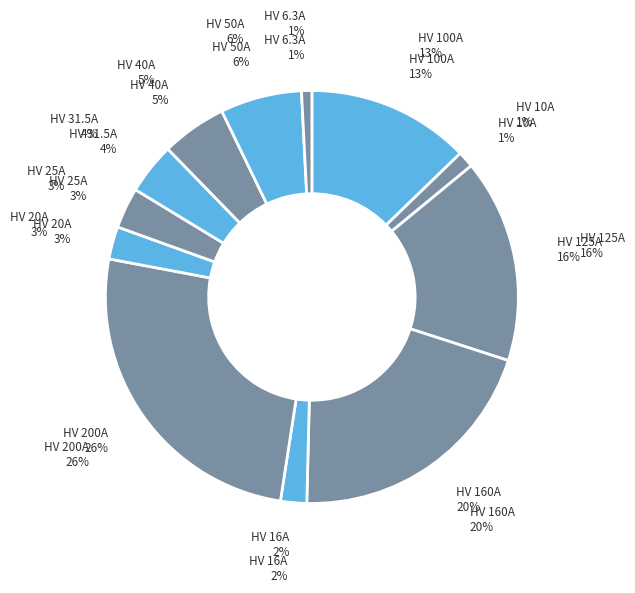

What percentage is the HV 40A slice, to the nearest percent?

5%